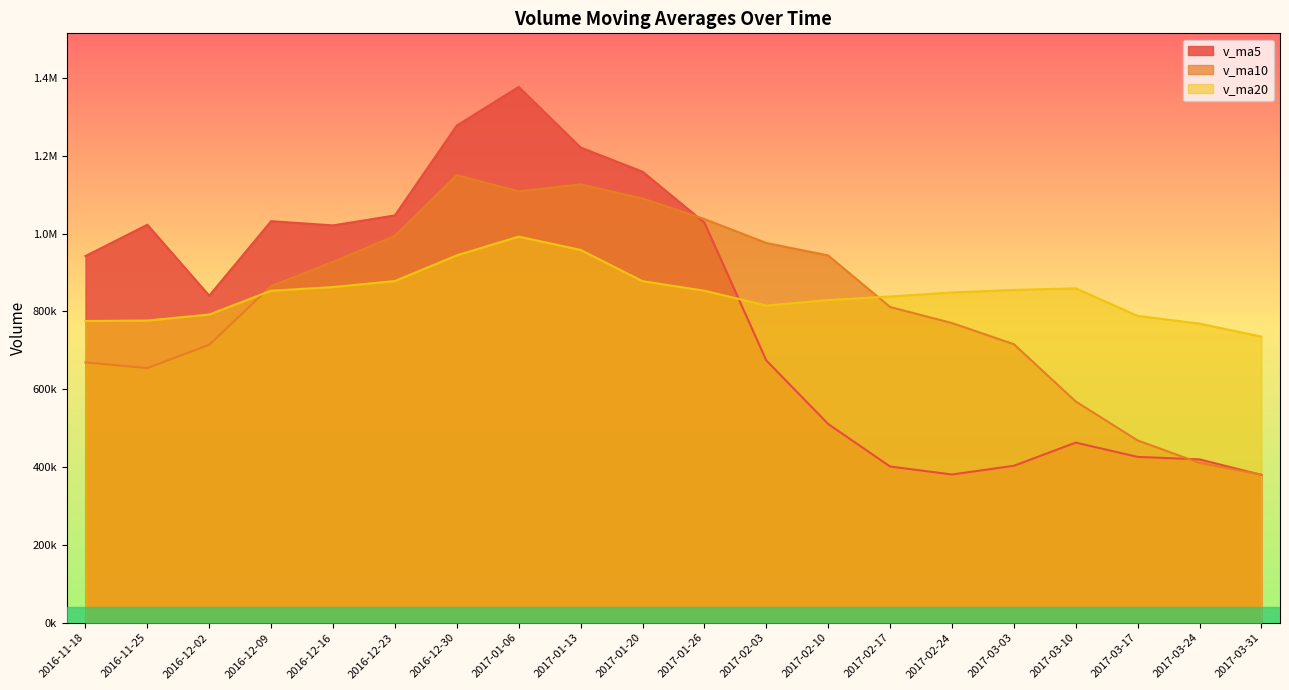

The v_ma10 series shows 541245.9 at 2017-02-03. True or false?

False